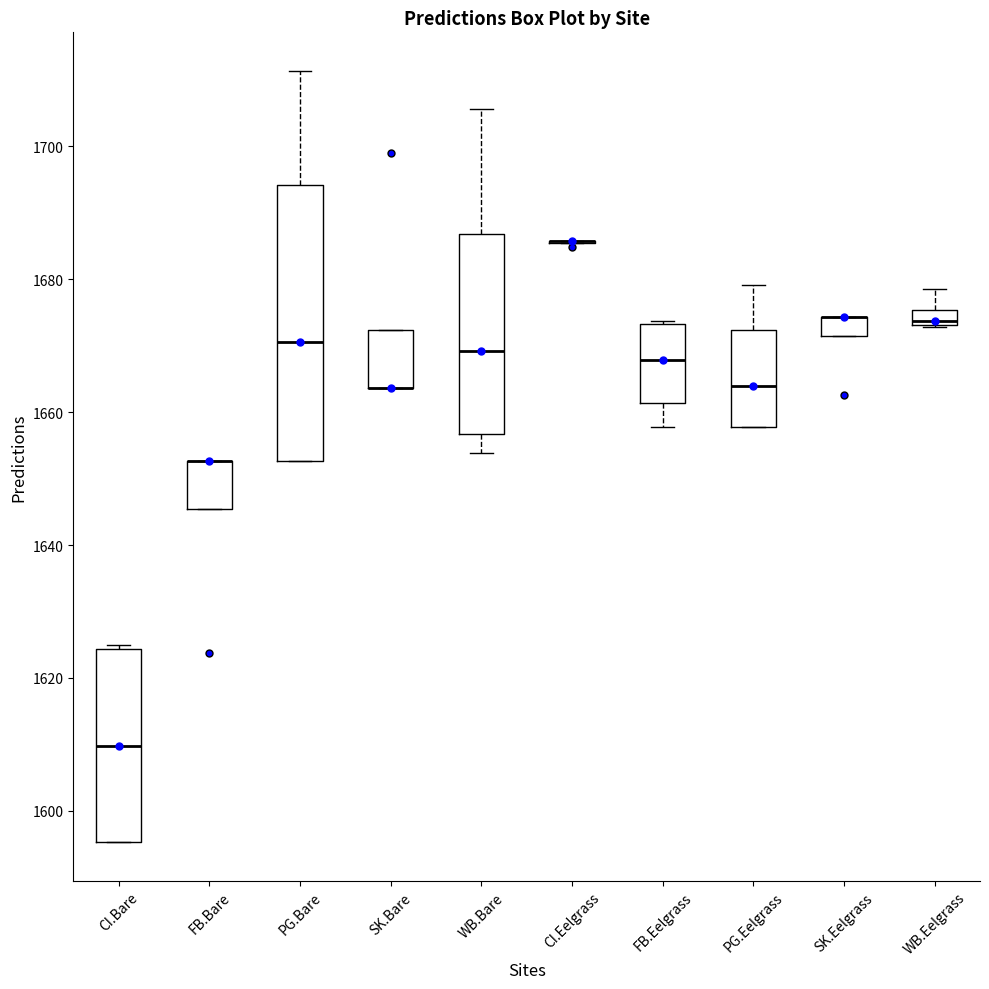

Comparing the boxes themselves (not the whiskers), which one is the tallest?

PG.Bare